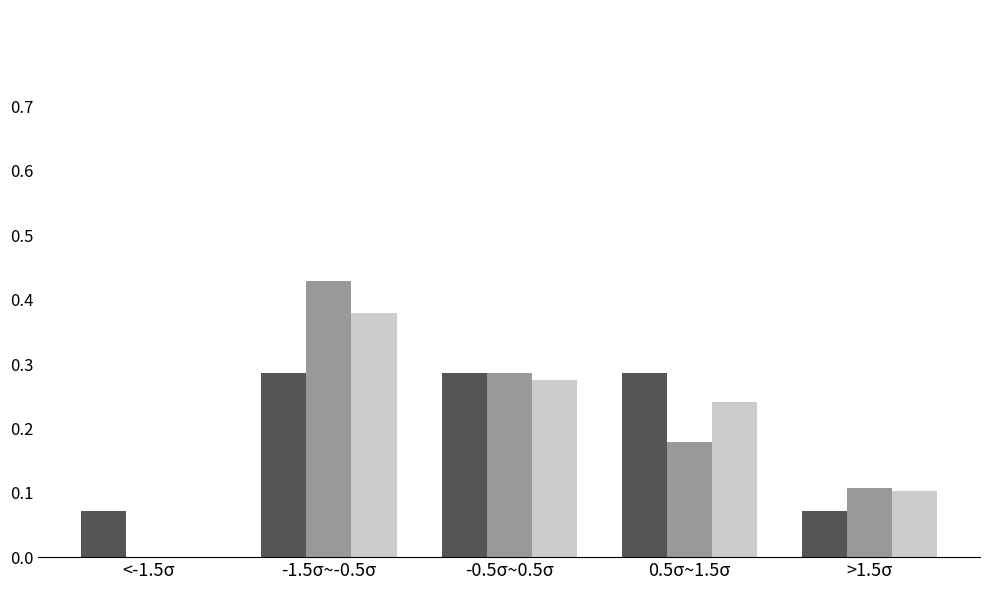

Which category has the highest value across all series?

-1.5σ~-0.5σ